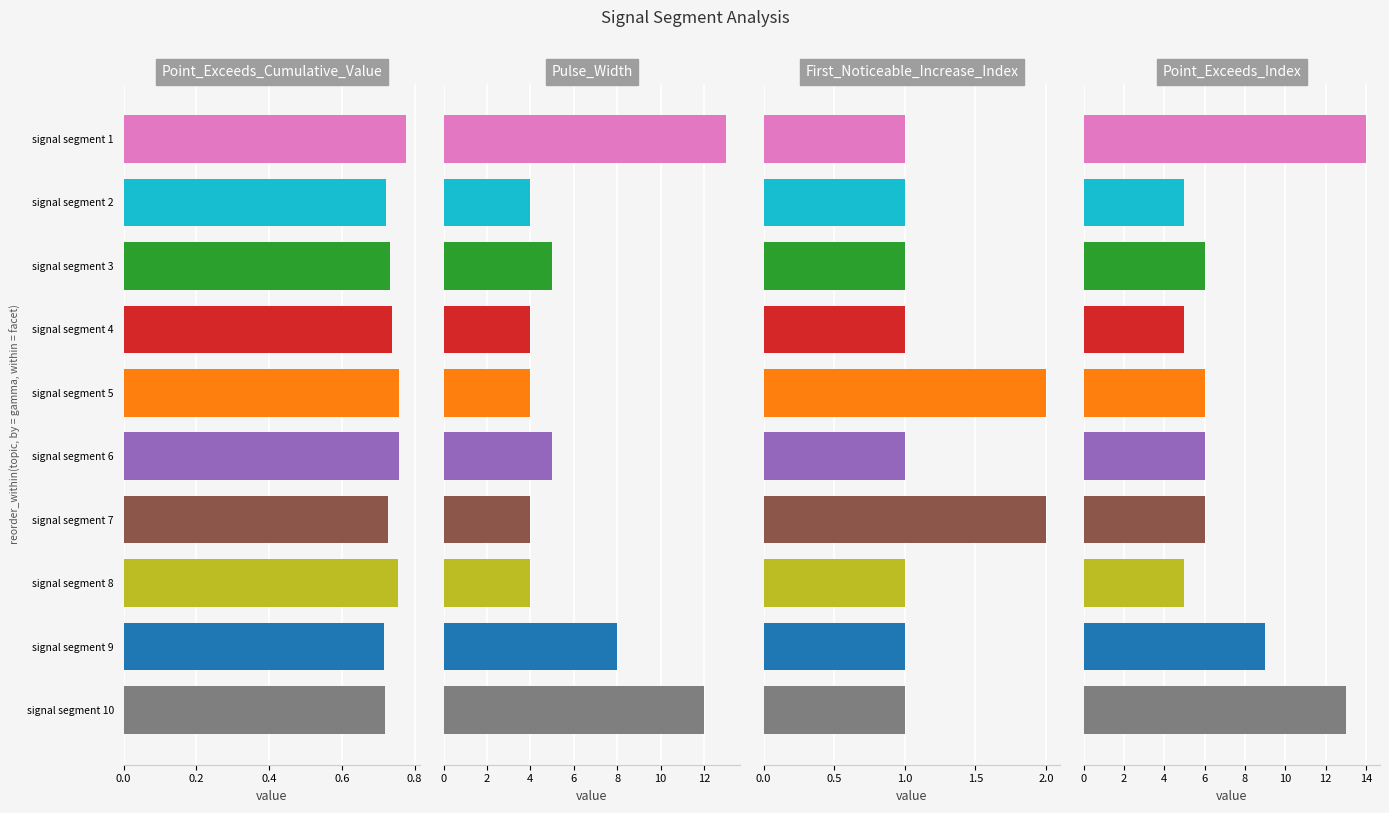

List the series in order of their peak value, highest first.

Point_Exceeds_Index, Pulse_Width, First_Noticeable_Increase_Index, Point_Exceeds_Cumulative_Value